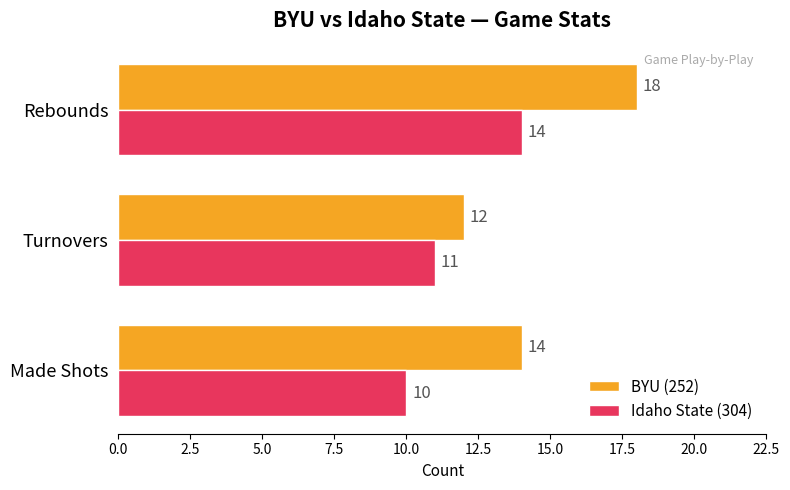

Which series has the widest spread of values?

BYU (252)